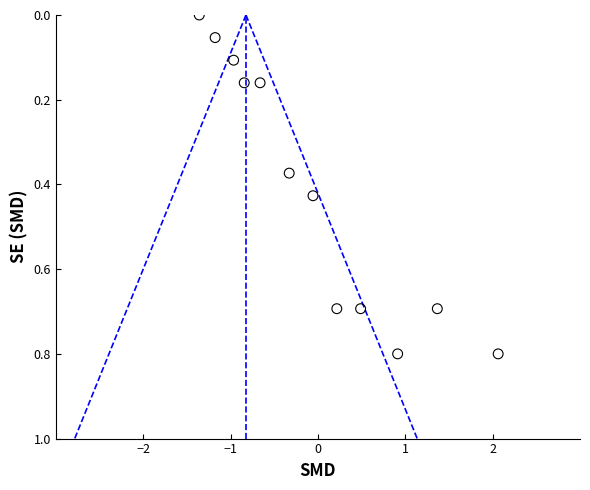

What is the range of Y values (max minus min)?

0.8